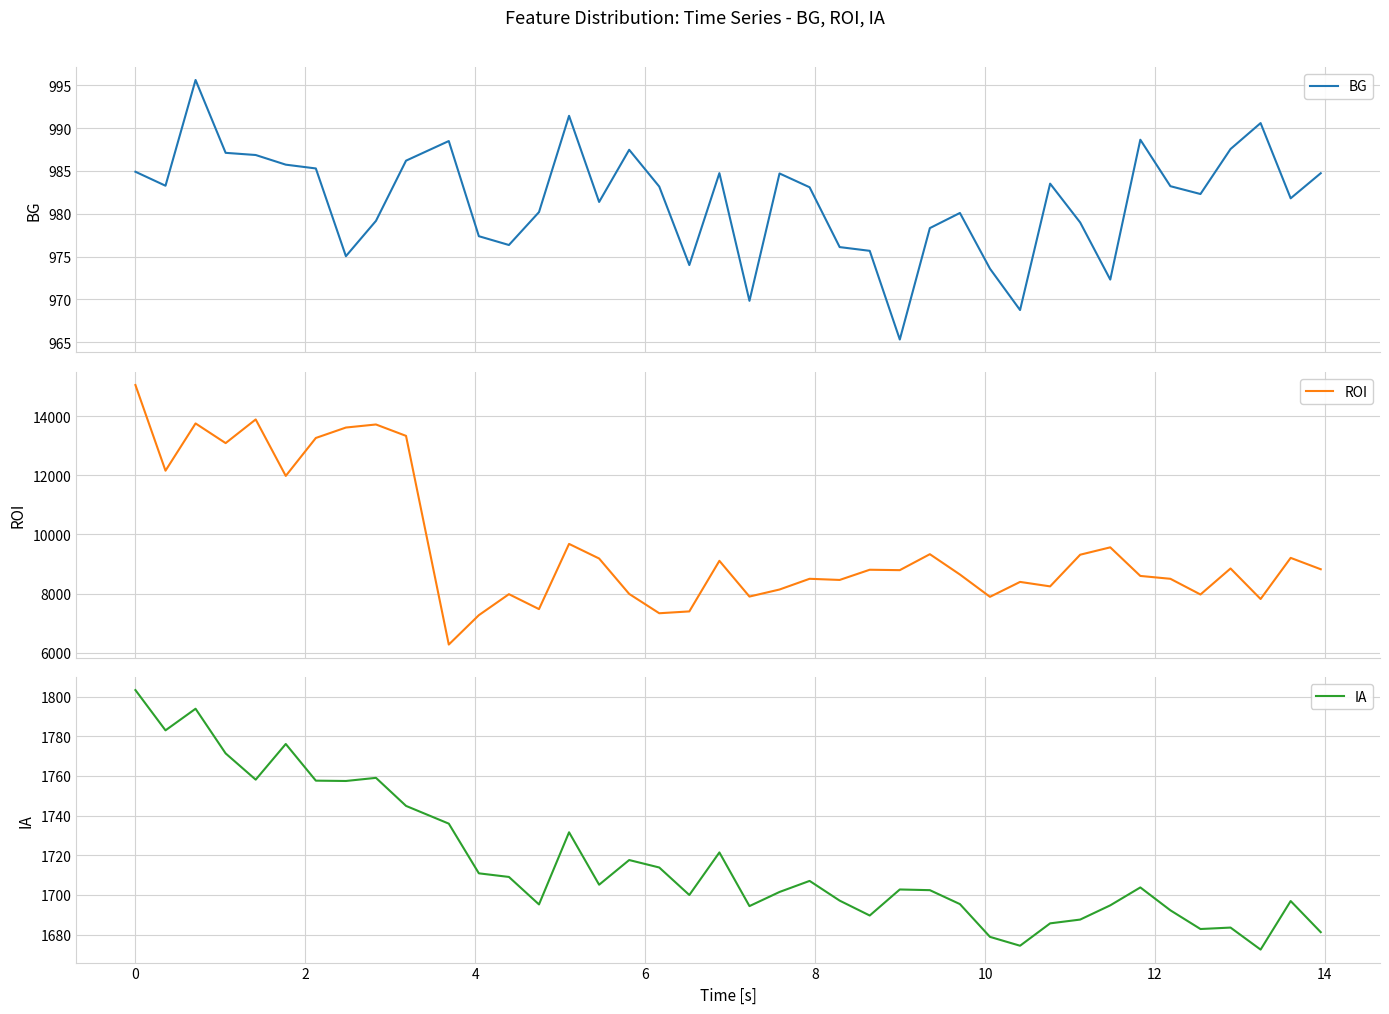

True or false: BG and ROI intersect in this chart.

False